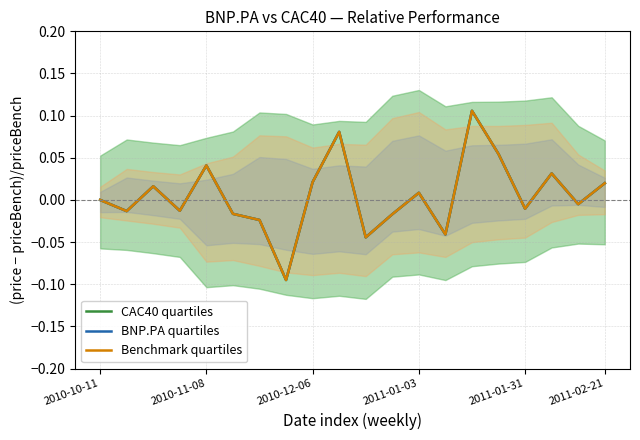

What is the maximum value shown in the chart?

0.1